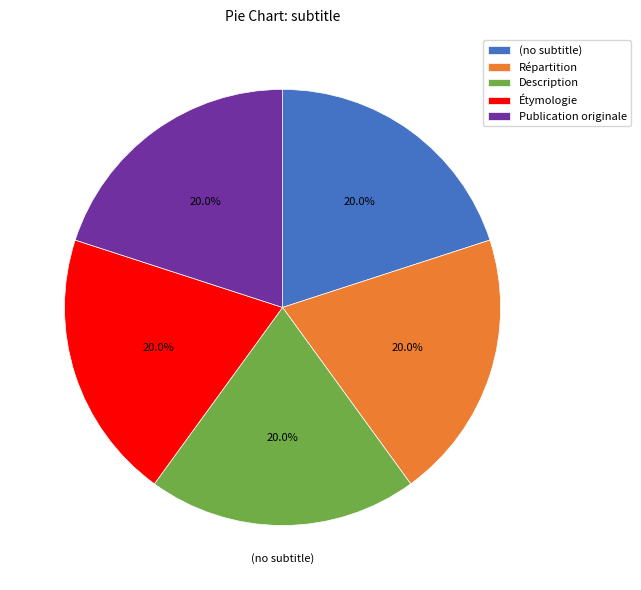

To the nearest percent, what is the difference between the (no subtitle) and Publication originale slice percentages?

0%